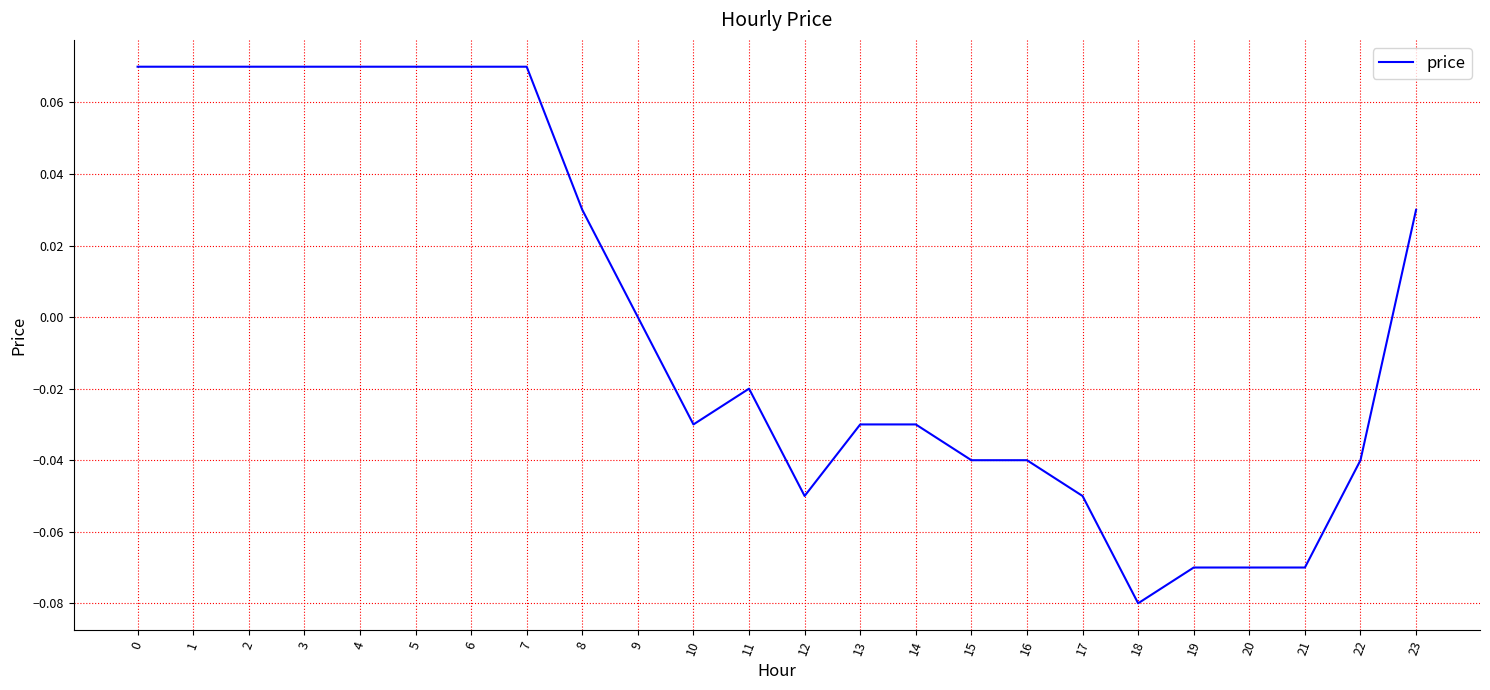

Which has a higher value, 14 or 6?

6